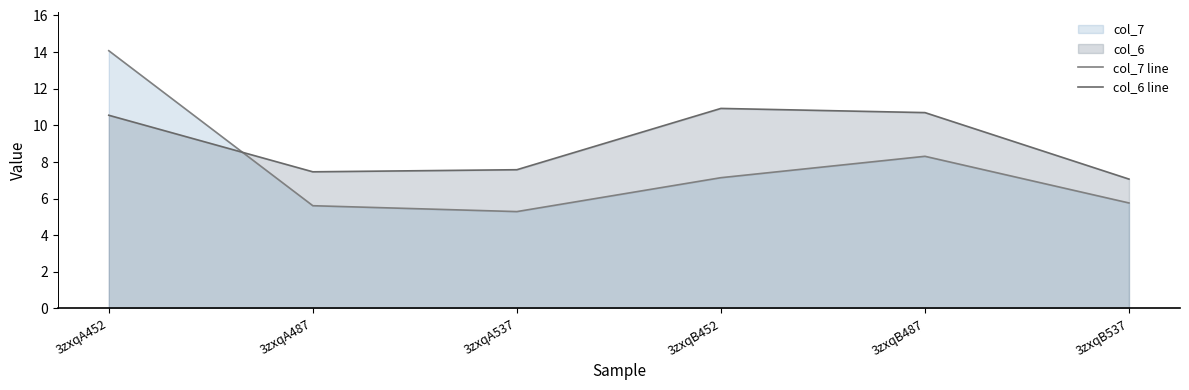

Rank the categories by col_6 line value from lowest to highest.

3zxqB537, 3zxqA487, 3zxqA537, 3zxqA452, 3zxqB487, 3zxqB452